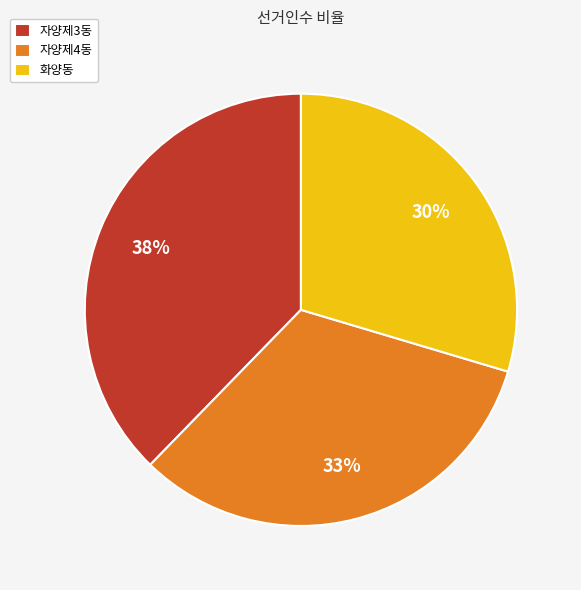

How many slices are in this pie chart?

3